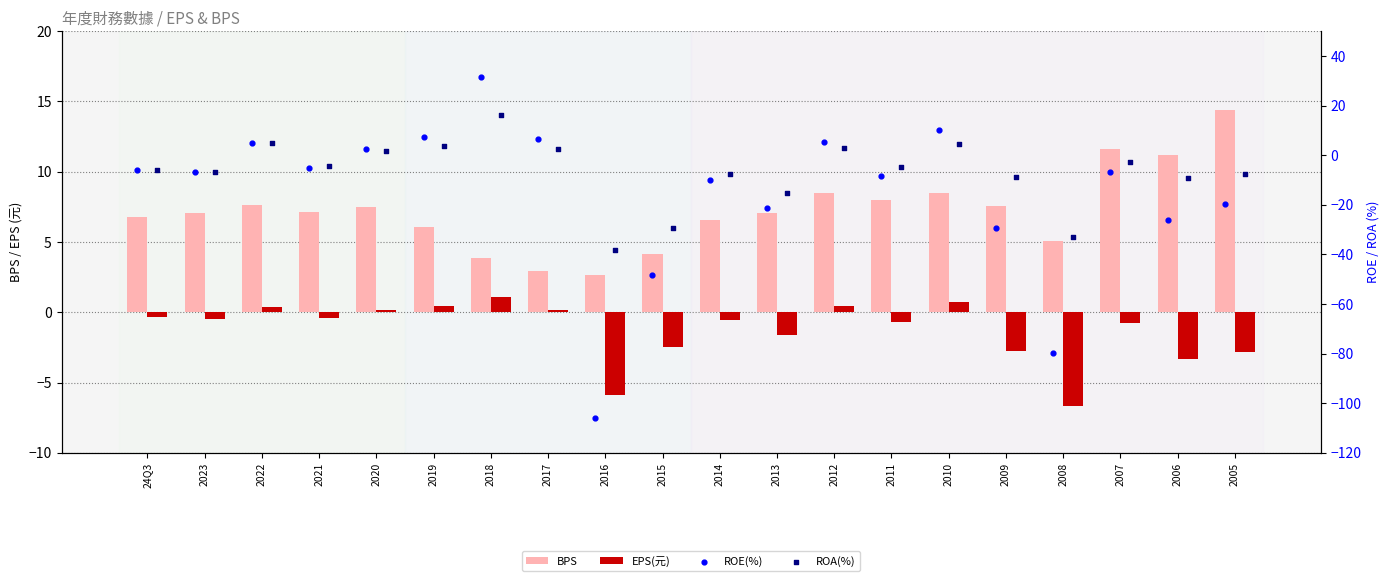

Is the value of ROE(%) at 2010 greater than the value of BPS at 2018?

Yes